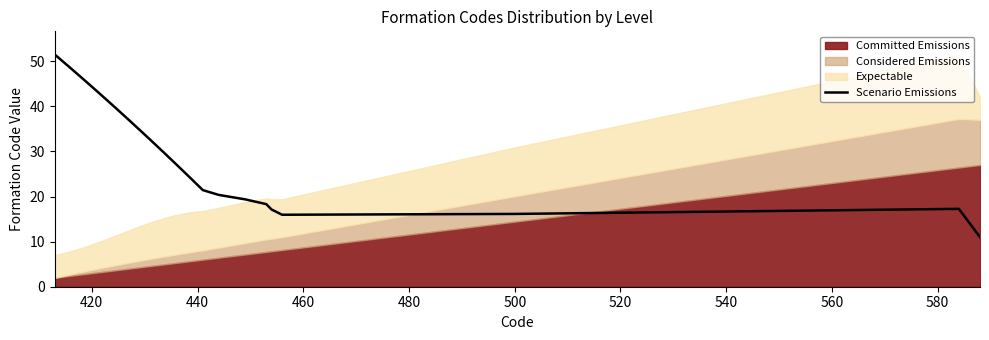

What is the highest value of the Scenario Emissions series?

51.5